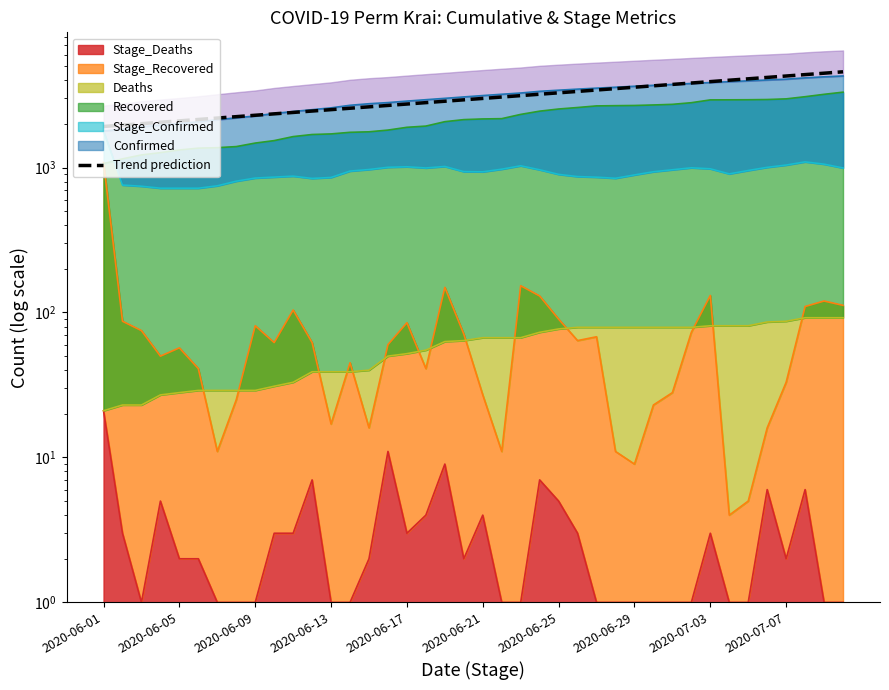

What is the maximum value shown in the chart?

4576.2